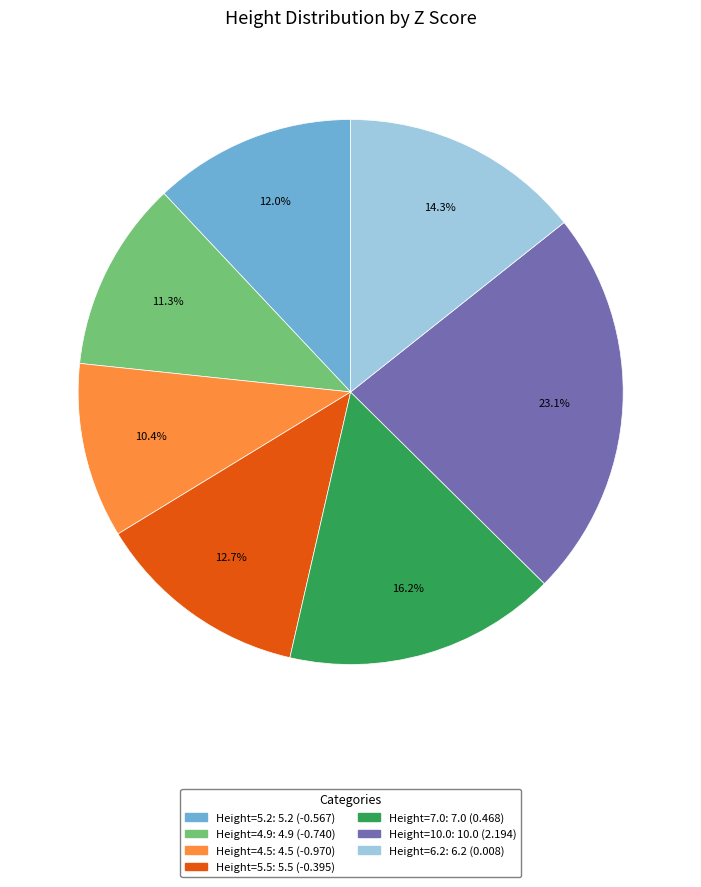

Does any single category account for the majority?

No